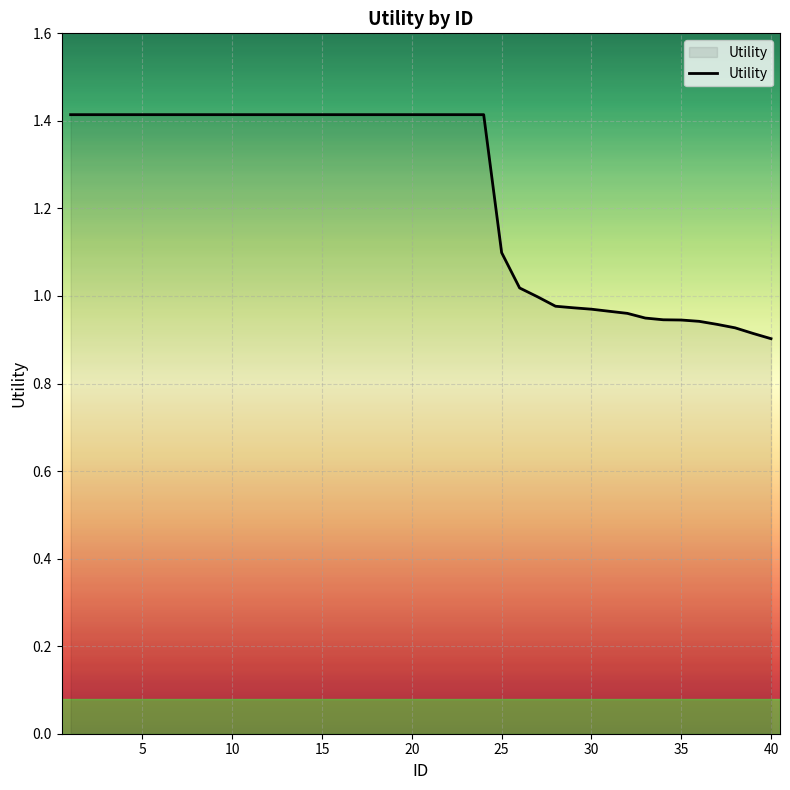

What is the maximum value shown in the chart?

1.4